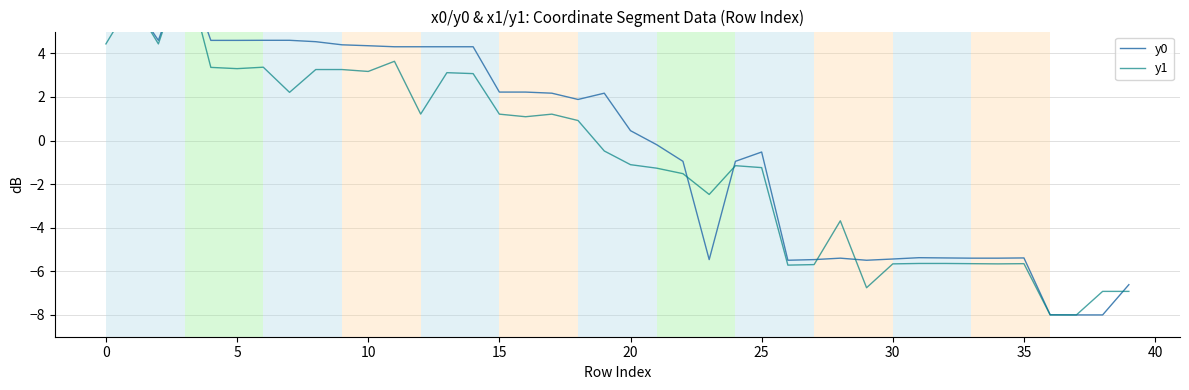

After their last crossing, which series has the higher values: y0 or y1?

y0